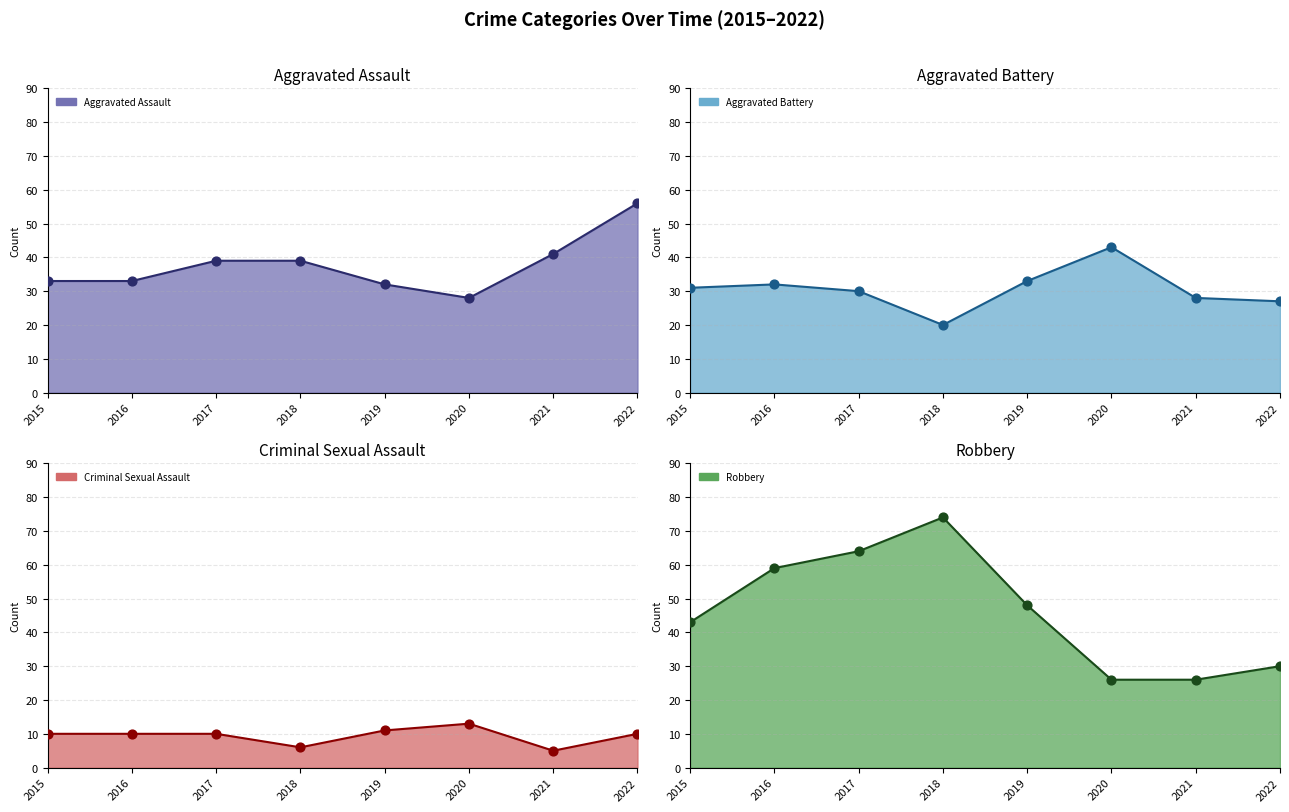

At how many categories does at least one series exceed 19?

8